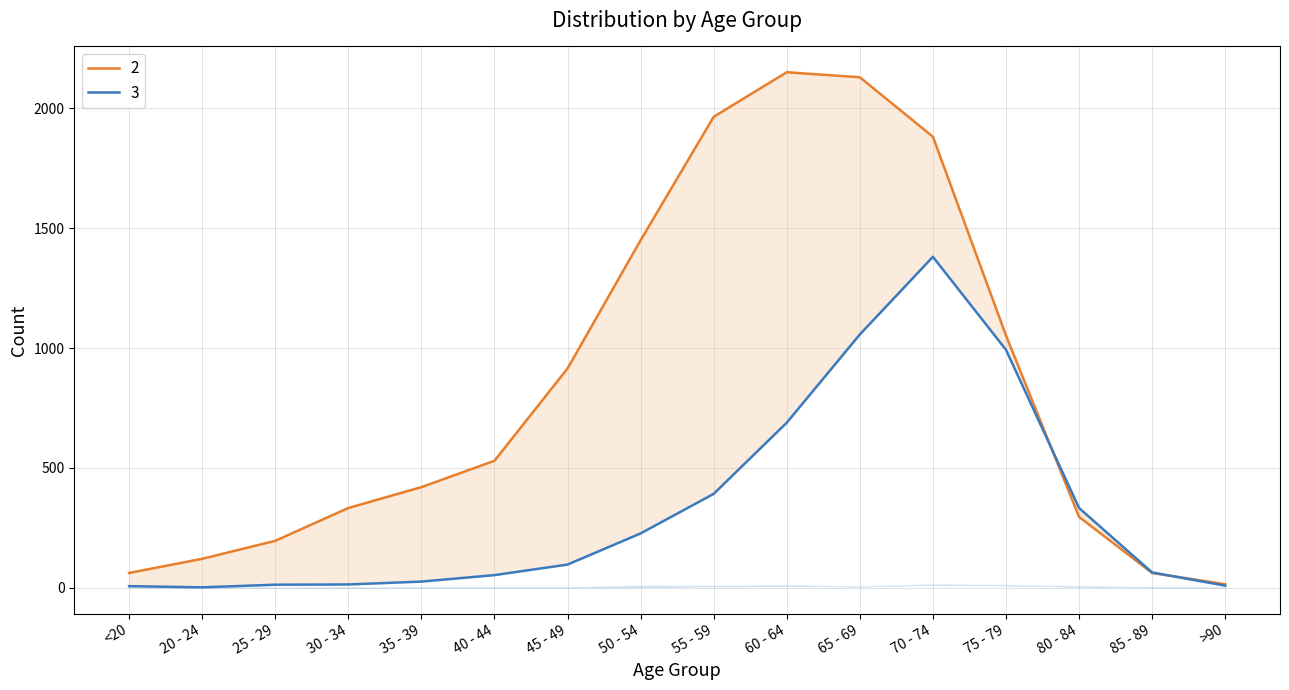

Count the number of categories in the chart.

16